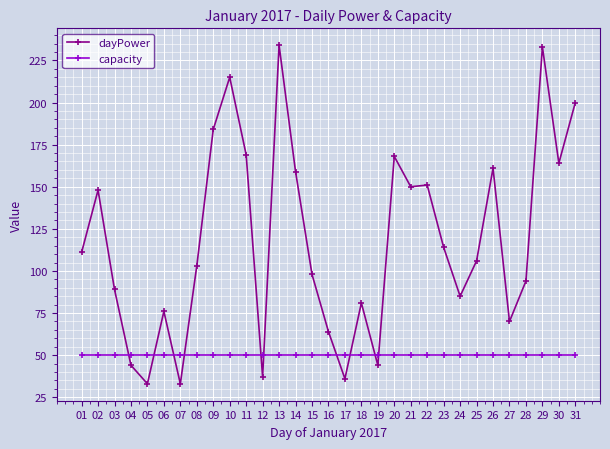

Is the value of dayPower at 23 greater than the value of capacity at 02?

Yes